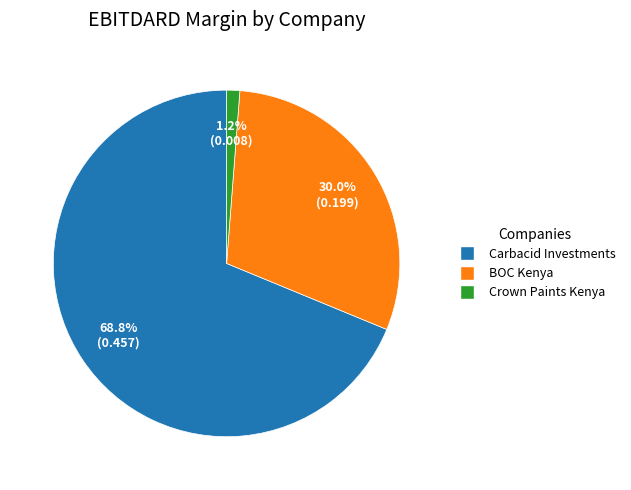

Is there a majority slice in this chart?

Yes